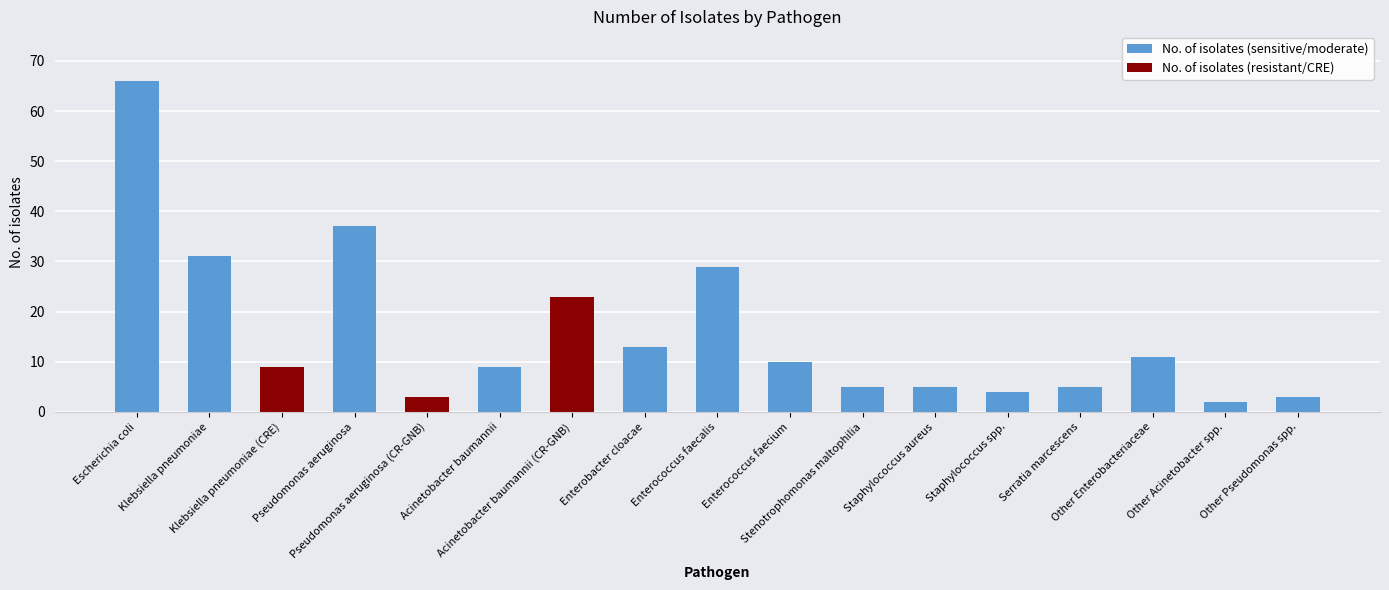

What is the maximum value for No. of isolates (sensitive/moderate)?

66